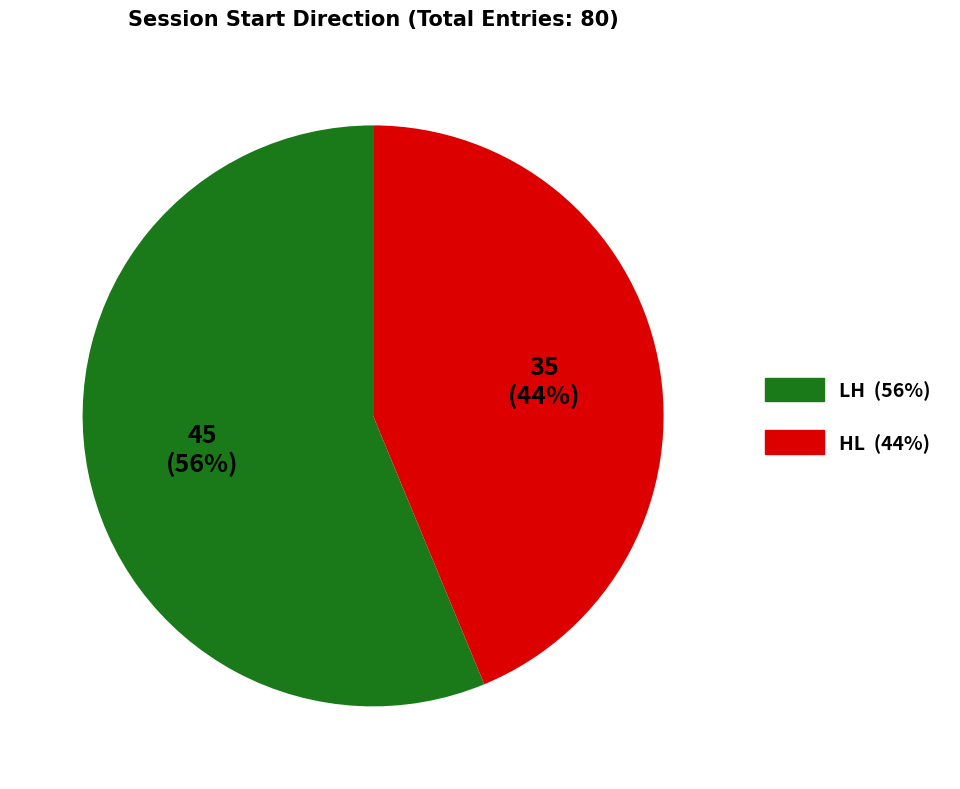

Does LH account for over 50% of the chart?

Yes